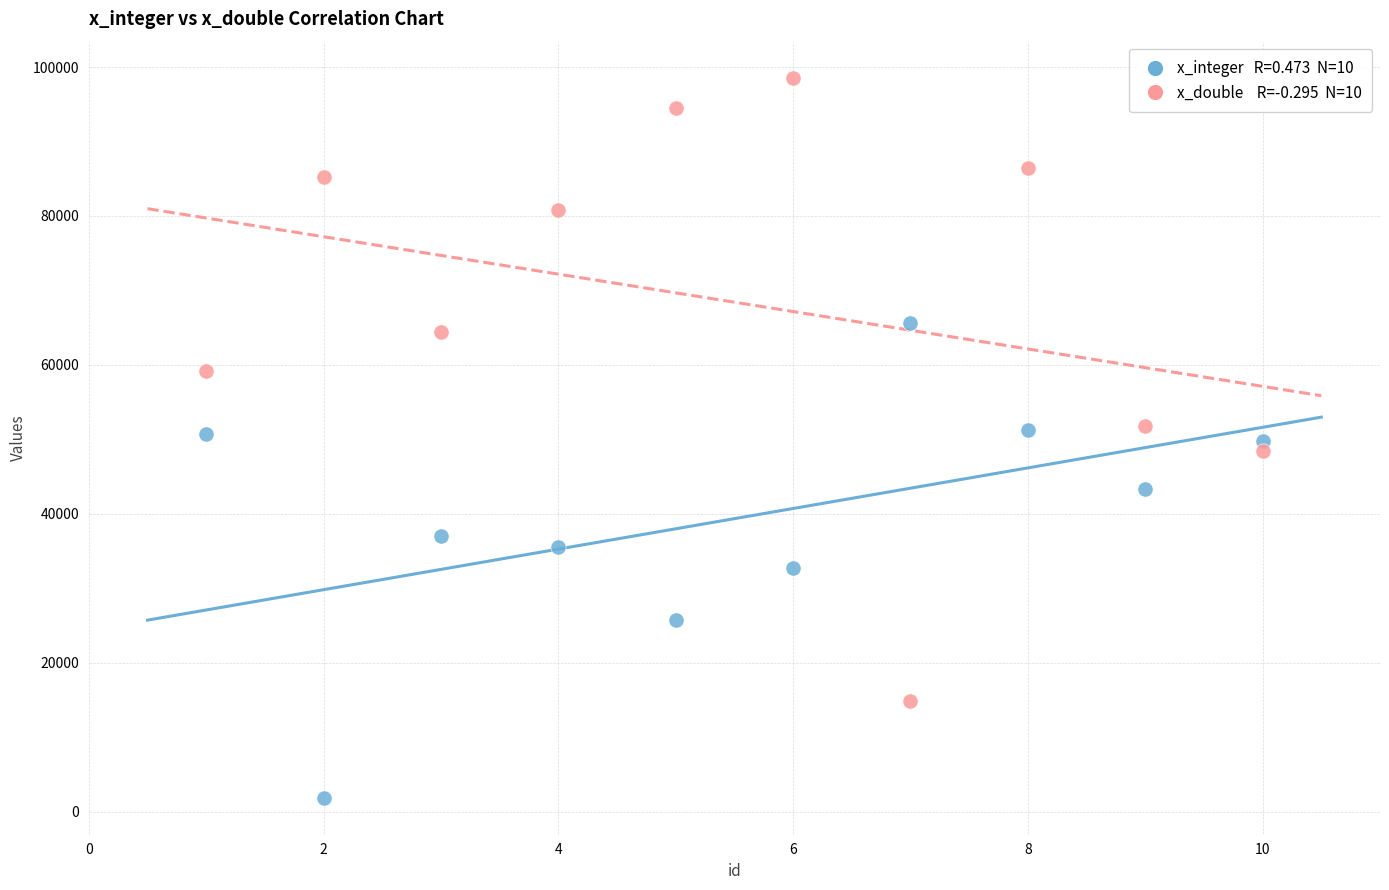

Across all data points, what is the range of Y values (max minus min)?

96707